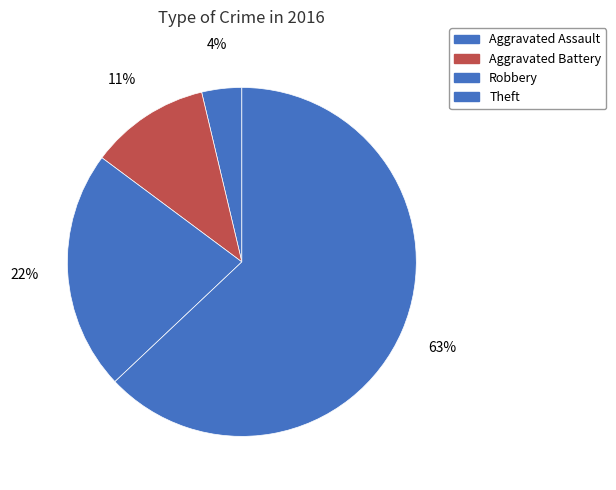

To the nearest percent, what percentage of the pie is Robbery?

22%